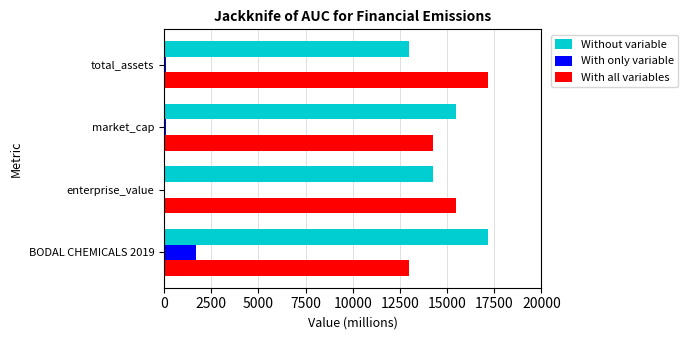

At which category is the sum across all series the highest?

BODAL CHEMICALS 2019